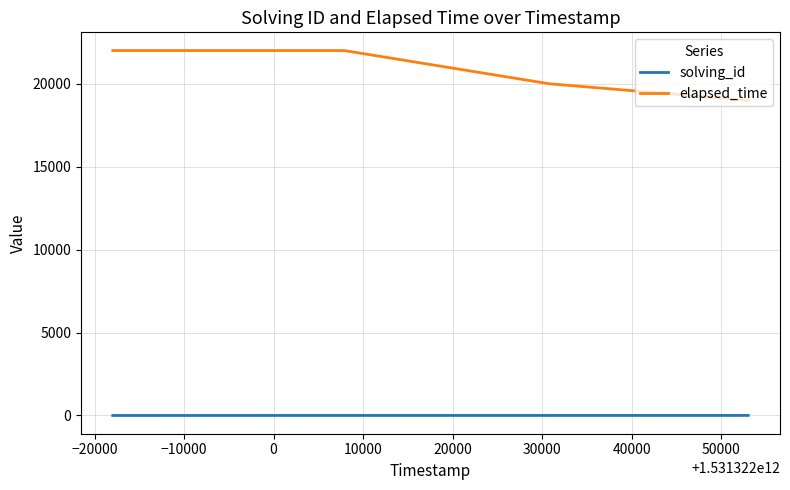

At how many categories does at least one series exceed 18587?

4